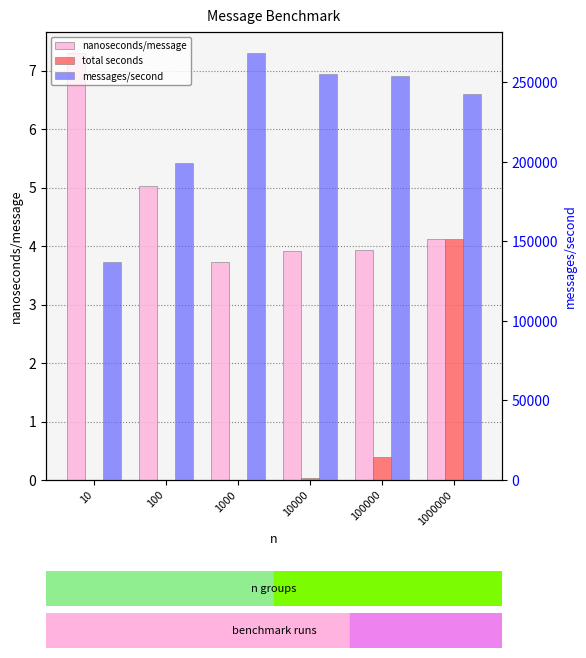

Reading left to right, what are all the values shown in this chart?

nanoseconds/message: 7.3	5.0	3.7	3.9	3.9	4.1
total seconds: 0.0	0.0	0.0	0.0	0.4	4.1
messages/second: 137068.0	199159.0	268315.0	255166.0	253909.0	243042.0